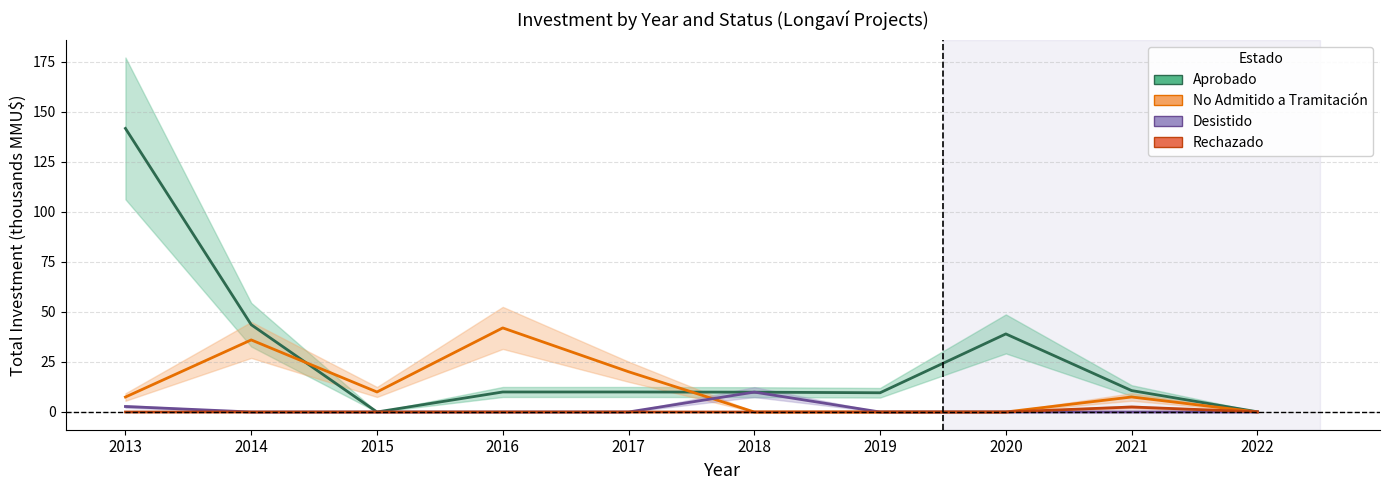

How many lines are shown in the chart?

4